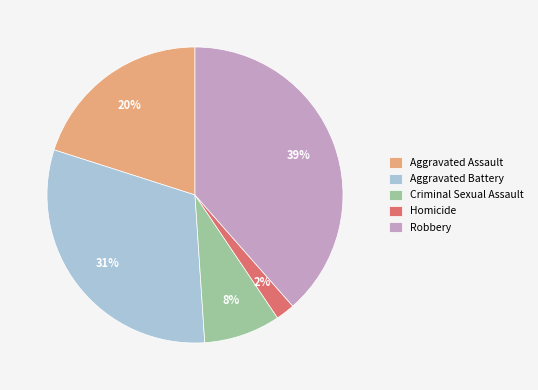

Do Criminal Sexual Assault and Aggravated Assault together represent more than half of the pie?

No